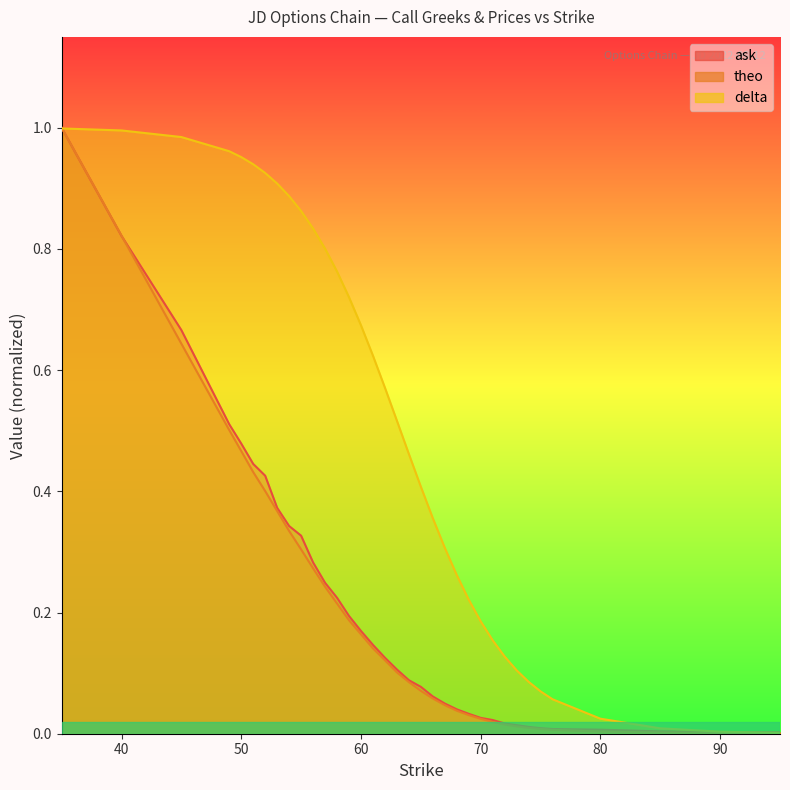

Which series has the largest range (max minus min)?

theo